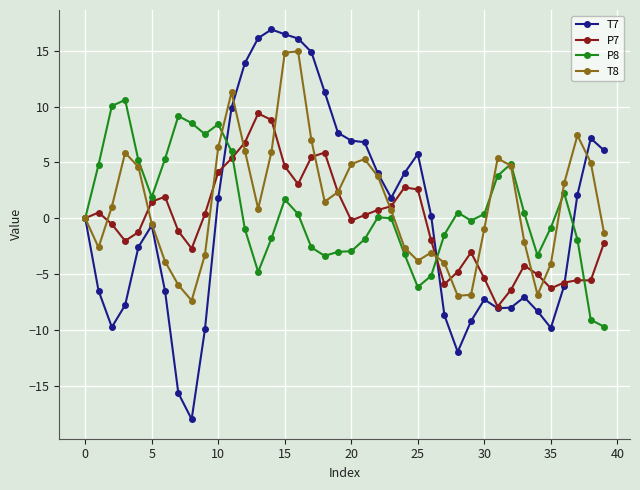

What is the minimum value for P7?

-7.9